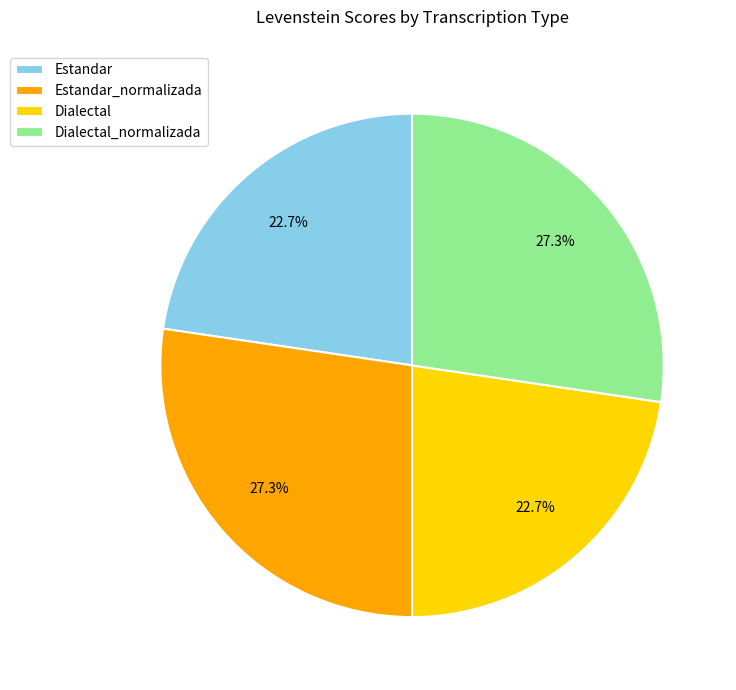

Does Estandar_normalizada account for over 50% of the chart?

No